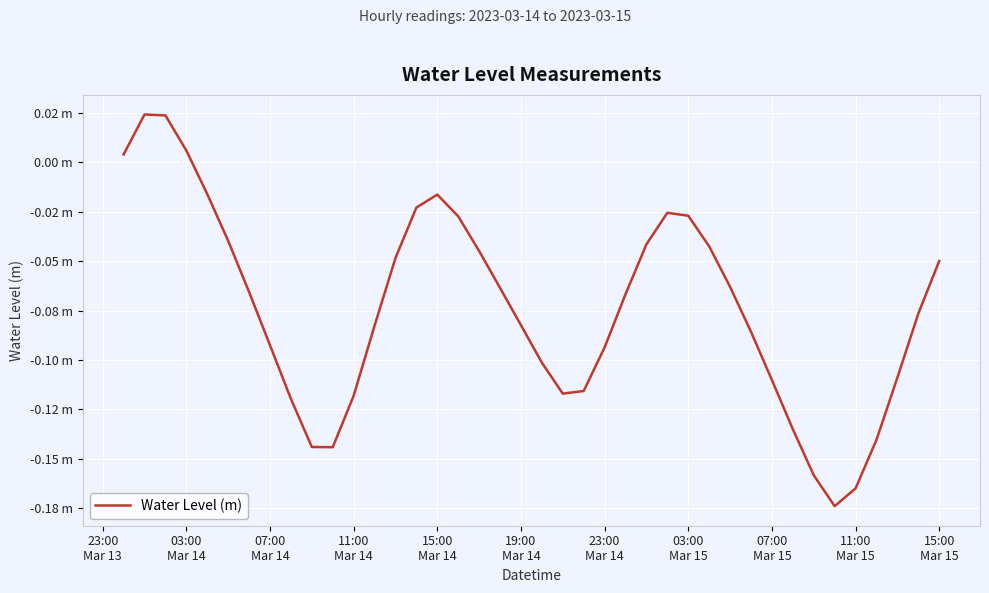

Reading left to right, transcribe all the data shown in this chart.

0.0	0.0	0.0	0.0	-0.0	-0.0	-0.1	-0.1	-0.1	-0.1	-0.1	-0.1	-0.1	-0.0	-0.0	-0.0	-0.0	-0.0	-0.1	-0.1	-0.1	-0.1	-0.1	-0.1	-0.1	-0.0	-0.0	-0.0	-0.0	-0.1	-0.1	-0.1	-0.1	-0.2	-0.2	-0.2	-0.1	-0.1	-0.1	-0.0